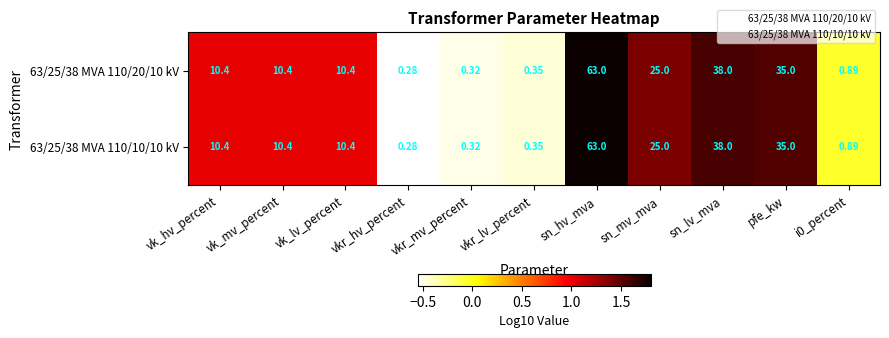

At which label is 63/25/38 MVA 110/10/10 kV closest to 31?

pfe_kw